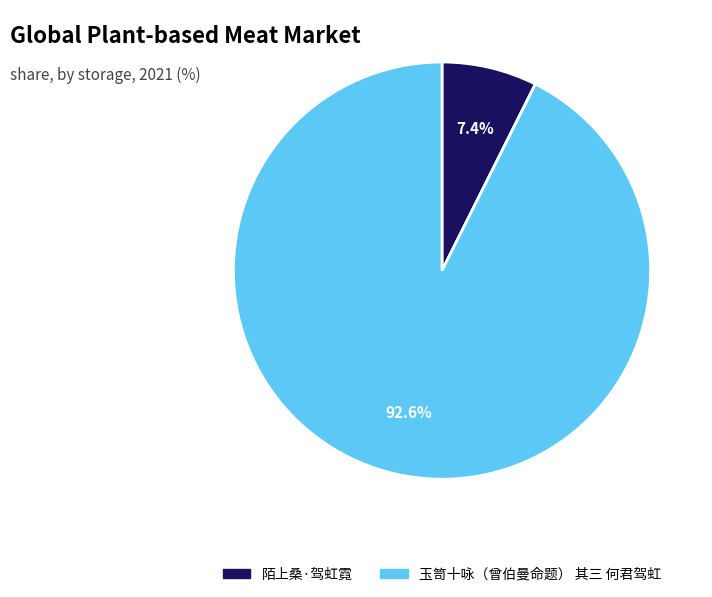

Approximately how many times larger is the value at 玉笥十咏（曾伯曼命题） 其三 何君驾虹 compared to 陌上桑·驾虹霓?

12.5